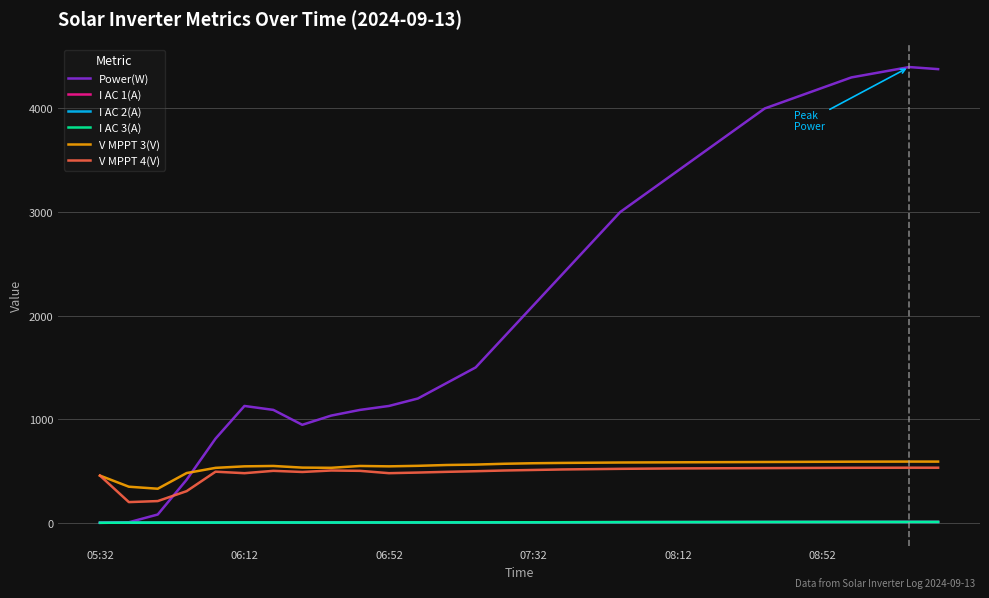

Which series has the largest range (max minus min)?

Power(W)